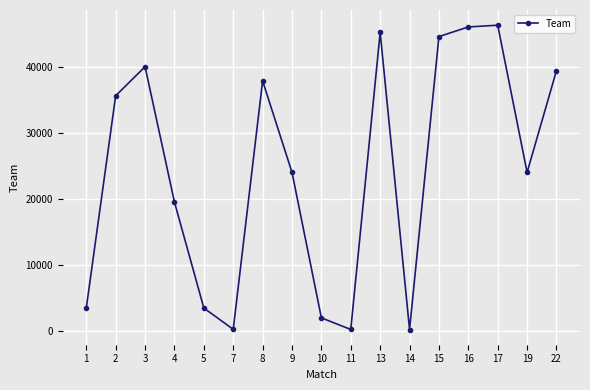

What is the greatest value displayed?

46299